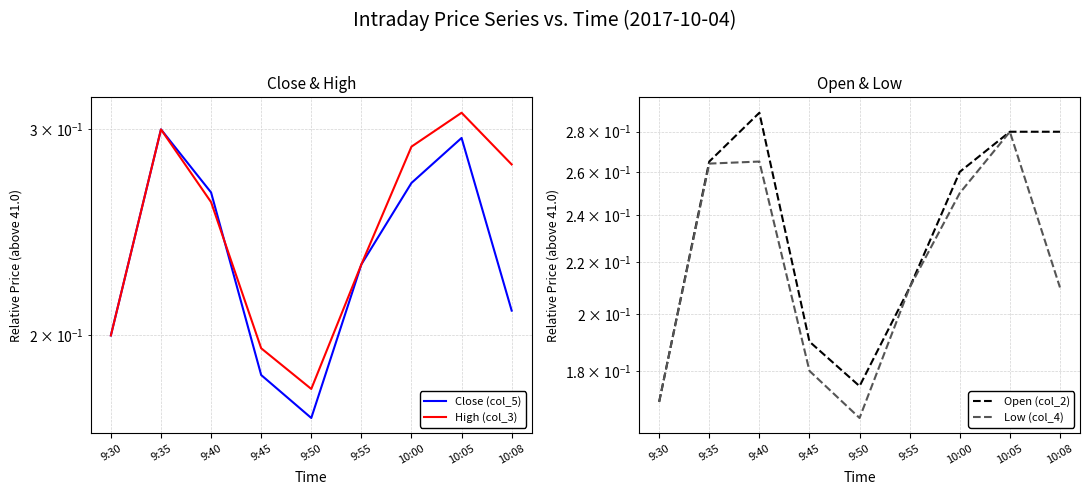

How many lines are shown in the chart?

4